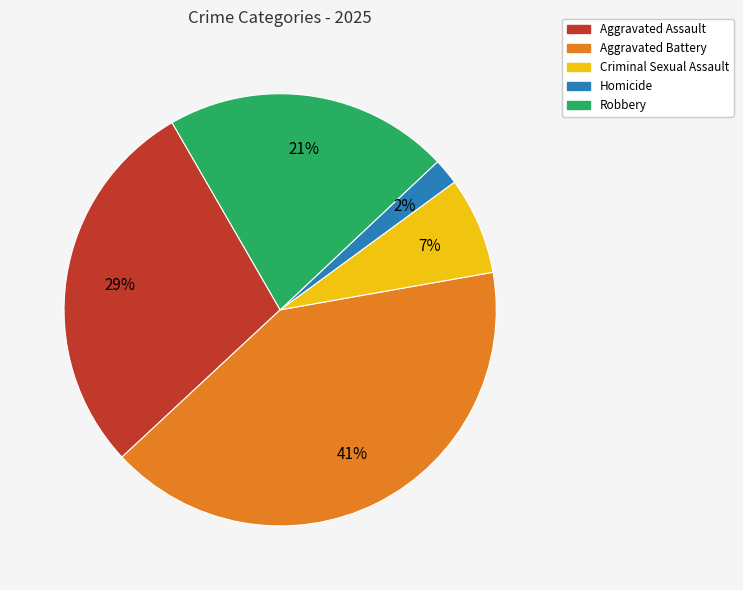

Is Aggravated Assault the majority of the pie?

No